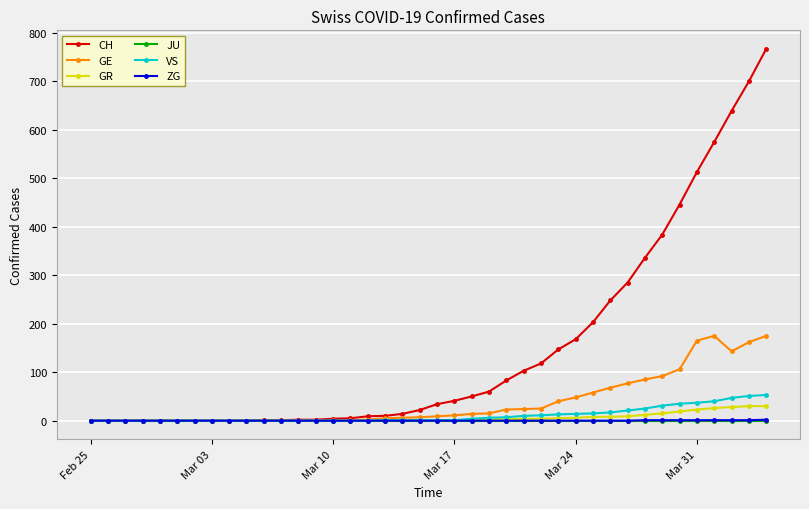

How many categories are shown in the chart?

40